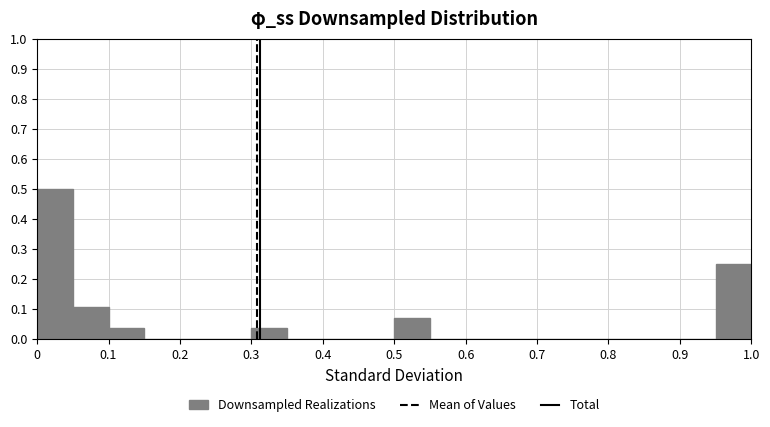

Reading left to right, transcribe this chart: for each bar, give the range it covers on the x-axis and its height. The values are not printed on the chart, so give them approximately, as read against the axis.

0.00 to 0.05: 0.50
0.05 to 0.10: 0.11
0.10 to 0.15: 0.04
0.15 to 0.20: 0
0.20 to 0.25: 0
0.25 to 0.30: 0
0.30 to 0.35: 0.04
0.35 to 0.40: 0
0.40 to 0.45: 0
0.45 to 0.50: 0
0.50 to 0.55: 0.07
0.55 to 0.60: 0
0.60 to 0.65: 0
0.65 to 0.70: 0
0.70 to 0.75: 0
0.75 to 0.80: 0
0.80 to 0.85: 0
0.85 to 0.90: 0
0.90 to 0.95: 0
0.95 to 1.00: 0.25